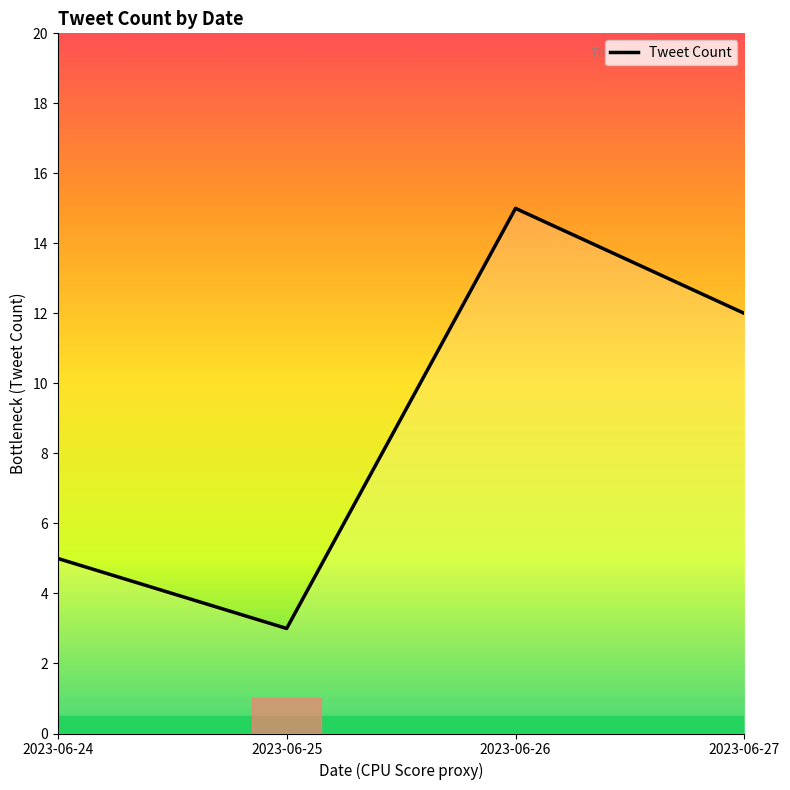

What is the difference between the values at 2023-06-27 and 2023-06-25?

9